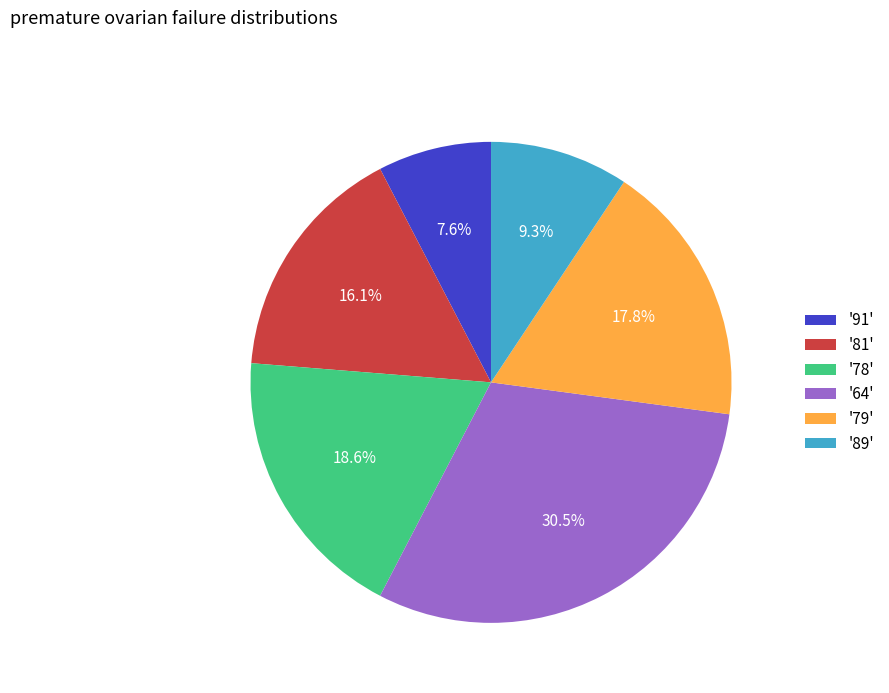

To the nearest percent, what is the average slice percentage?

17%